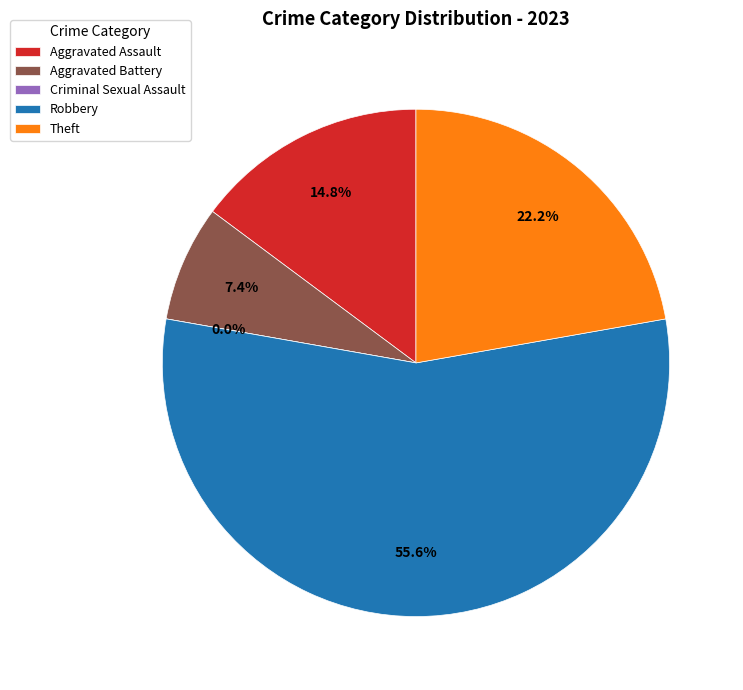

The Theft slice represents 8% of the pie. True or false?

False